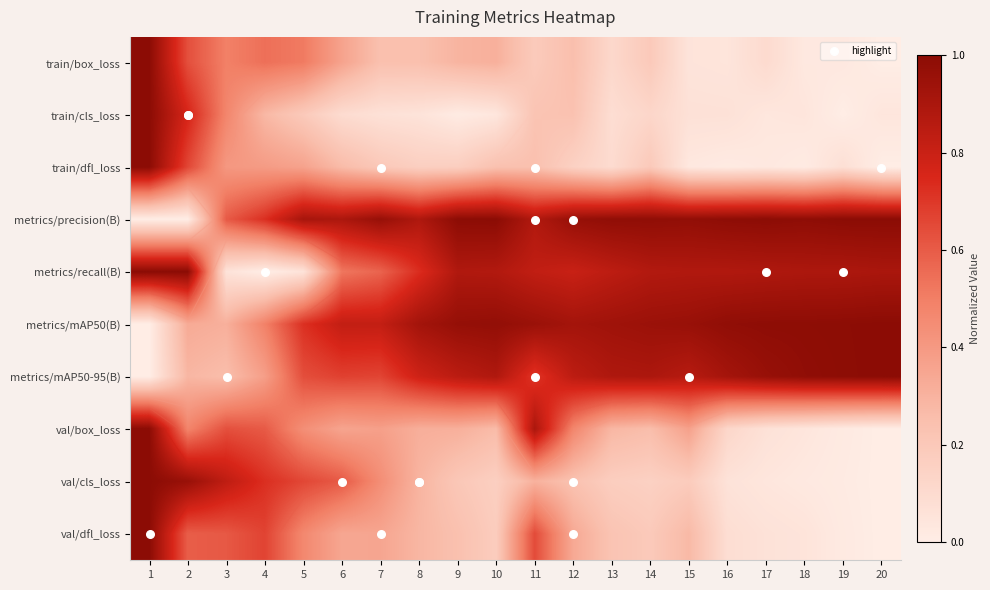

The metrics/mAP50(B) series shows 1.6 at 15. True or false?

False